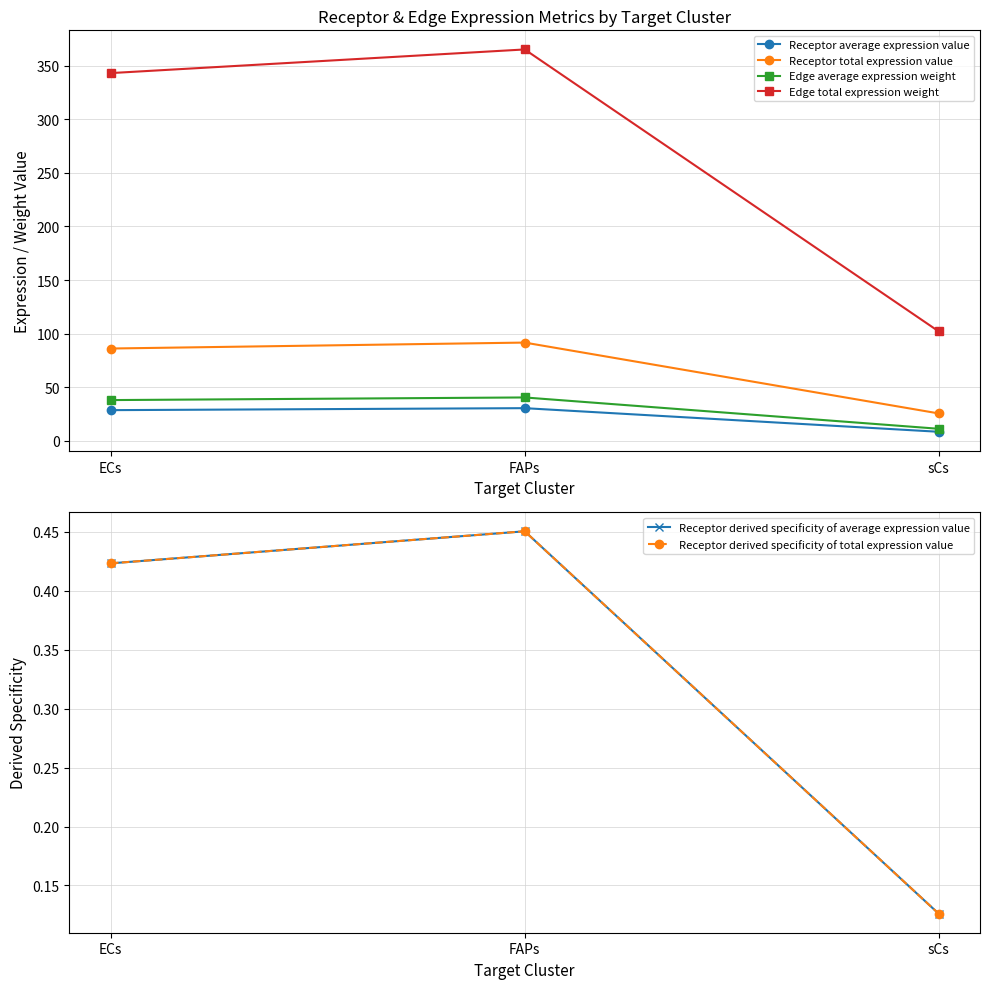

List the labels in order of Receptor average expression value value, smallest first.

sCs, ECs, FAPs